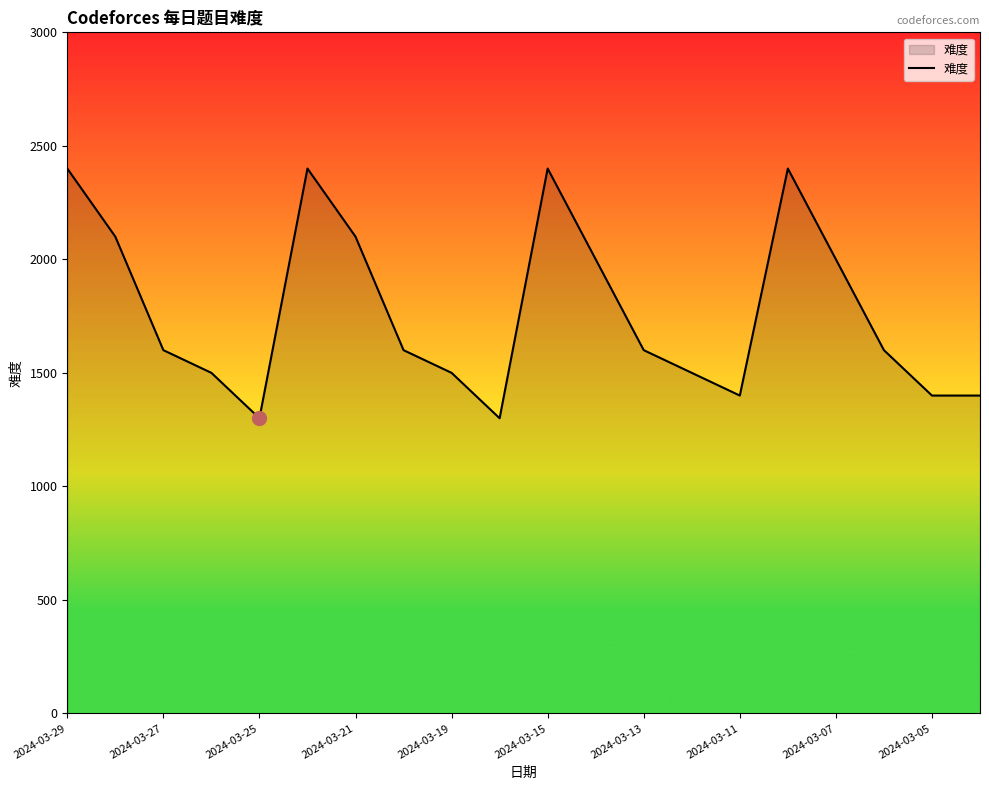

What is the difference between the maximum and minimum values?

1100